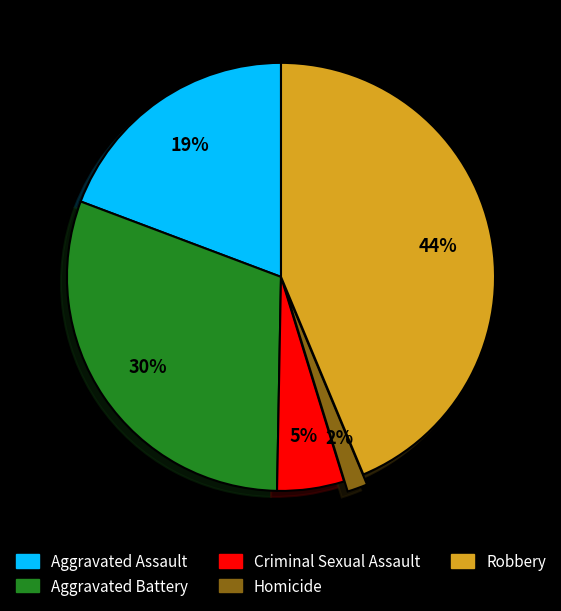

Combined, do Homicide and Robbery account for over 50%?

No